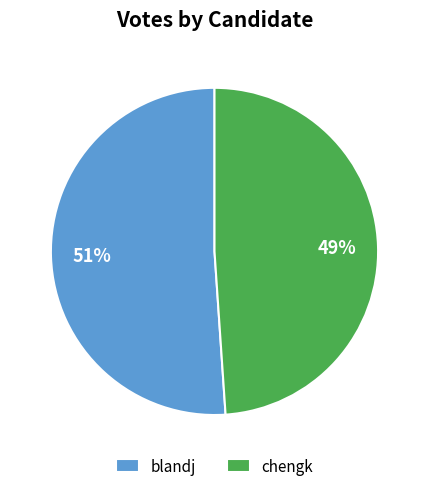

To the nearest percent, what is the difference between the largest and smallest slice percentages?

2%